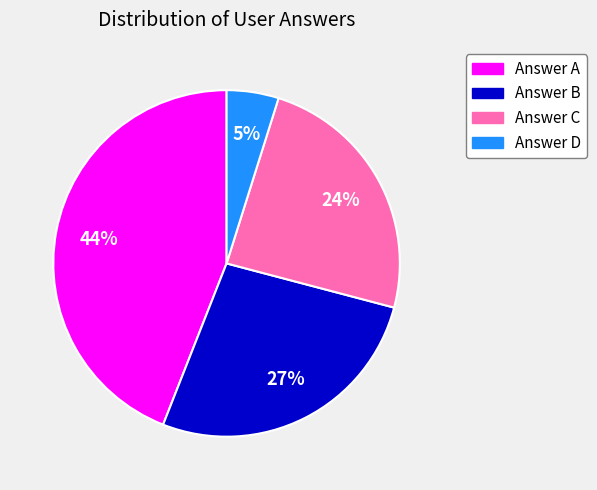

Which slice is the largest?

Answer A